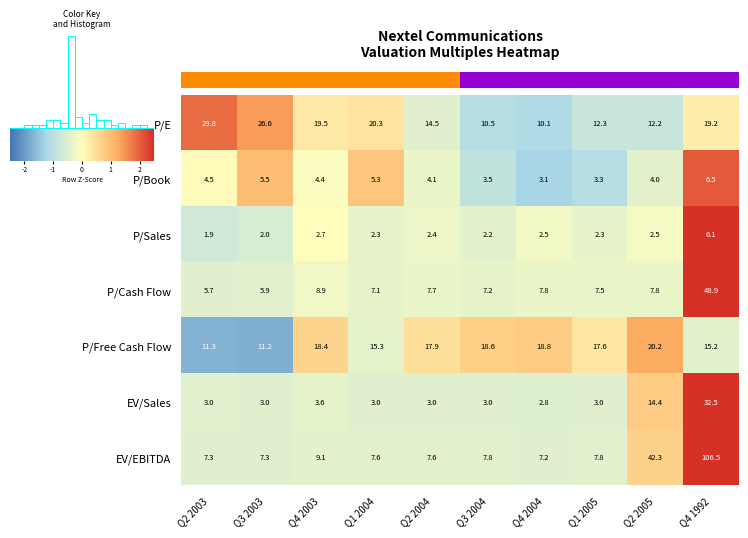

What is the maximum value for P/Book?

6.5